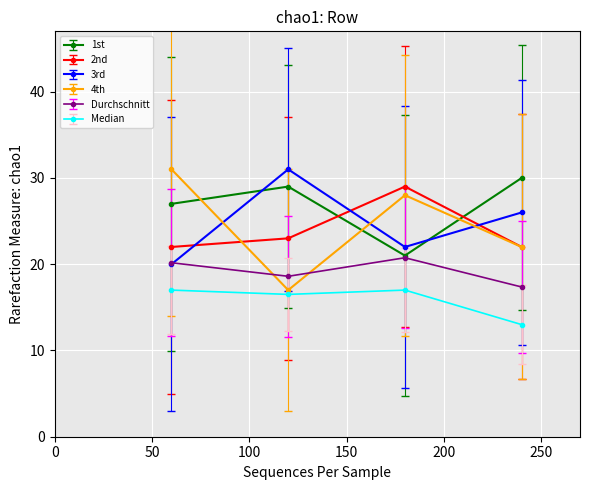

True or false: 4th has more than 2 interior local peaks.

False